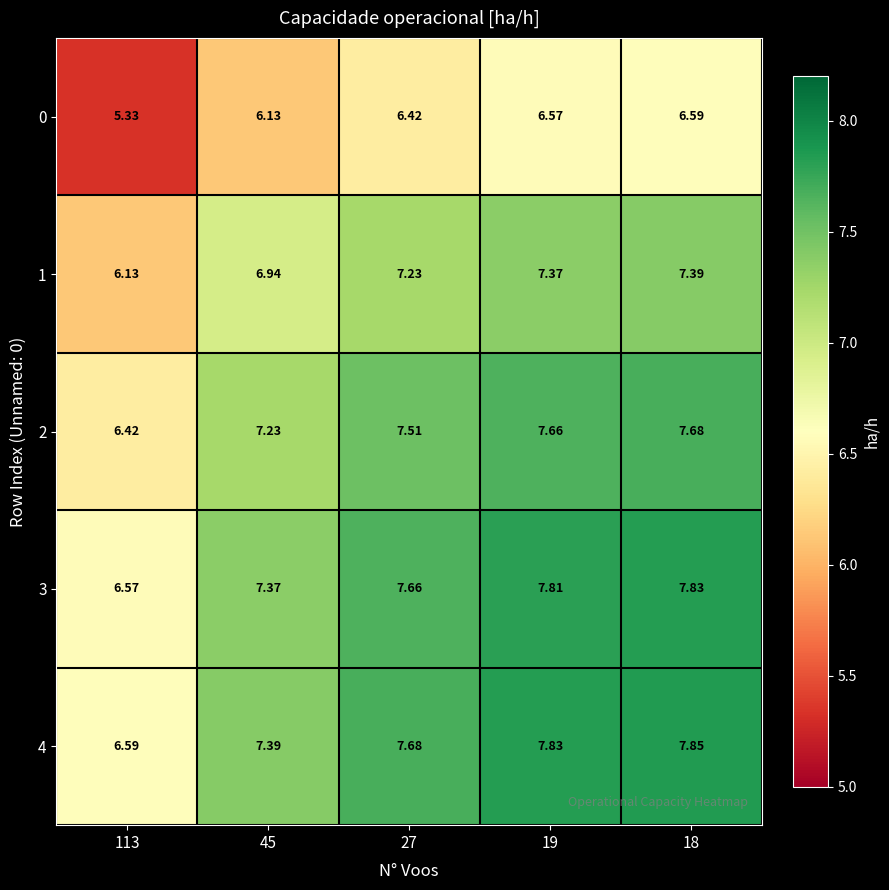

Is the value of 3 at 27 greater than the value of 1 at 113?

Yes